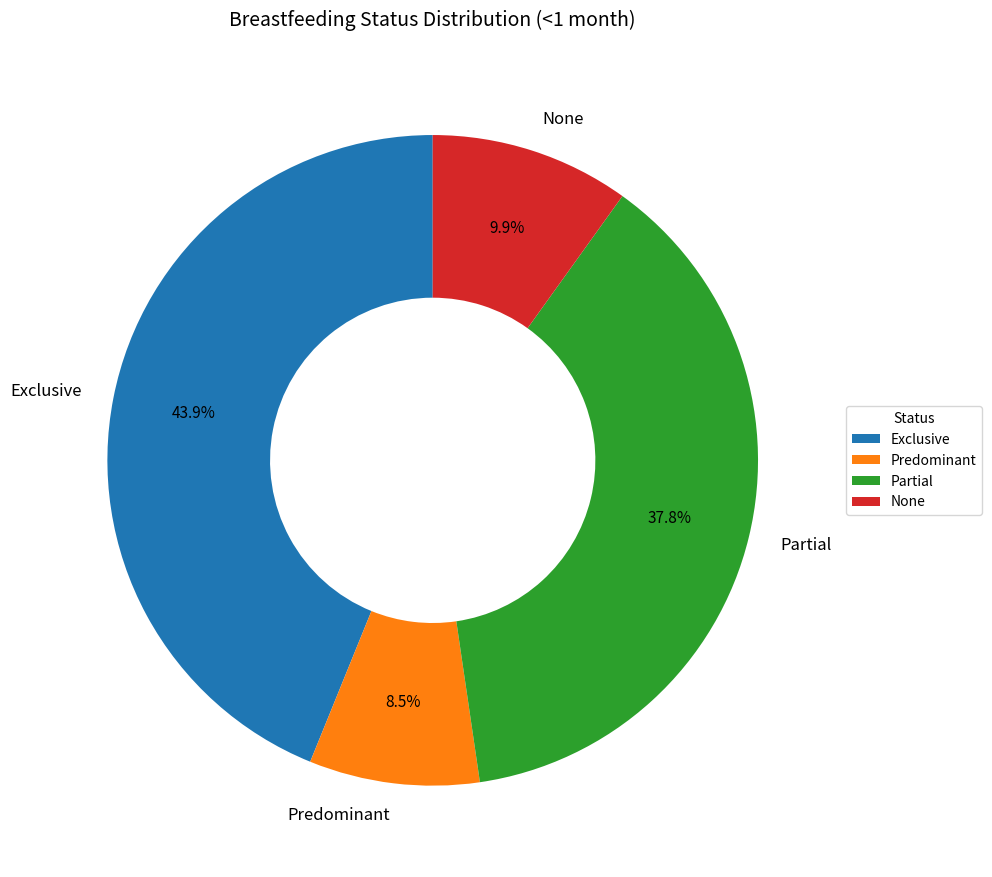

Which slice is the largest?

Exclusive